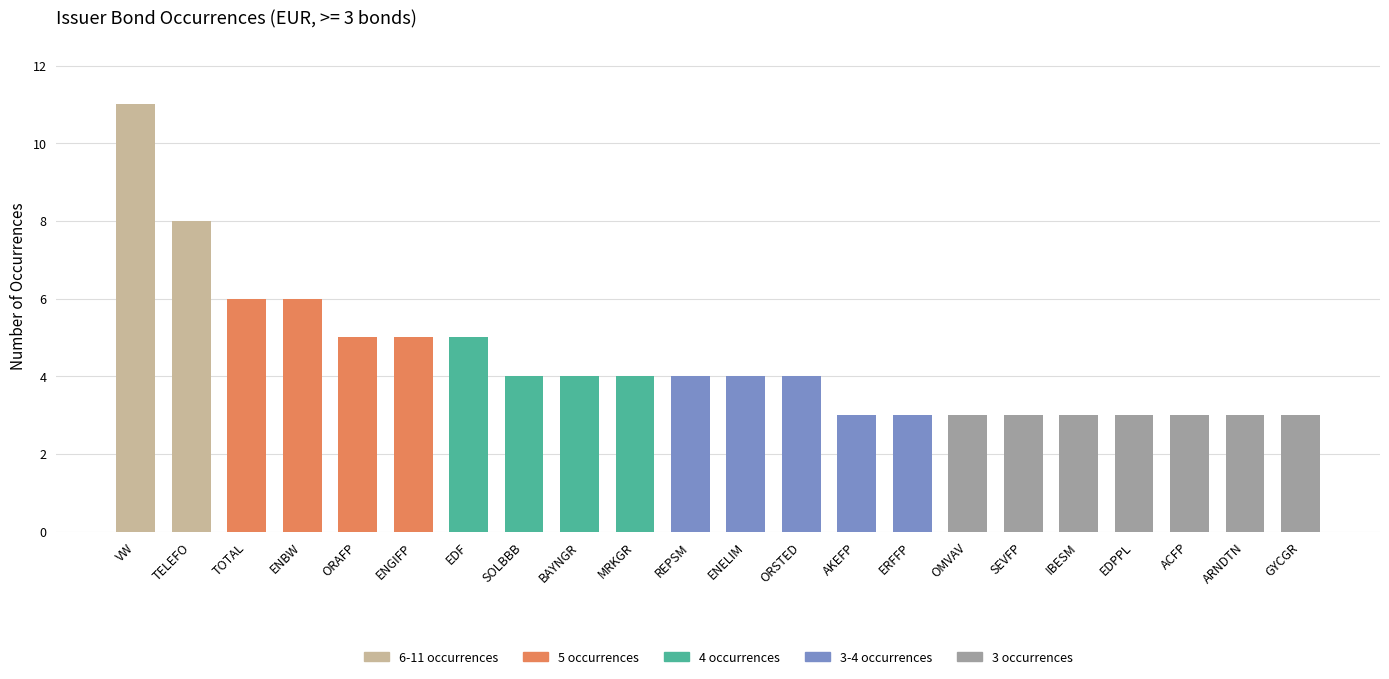

What is the maximum value shown in the chart?

11